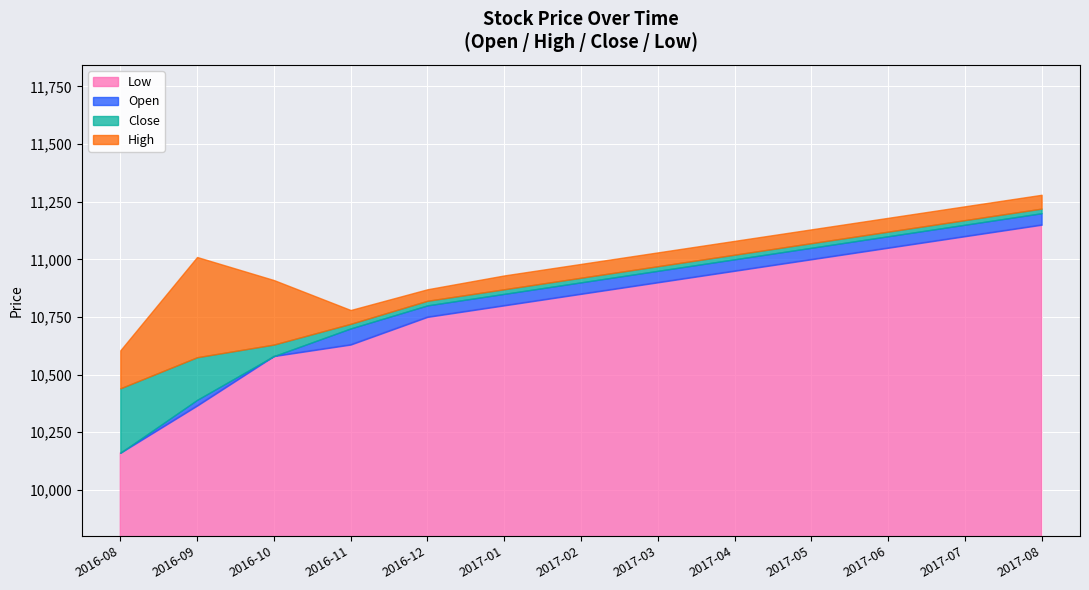

How many data points in Close are less than 10920?

6